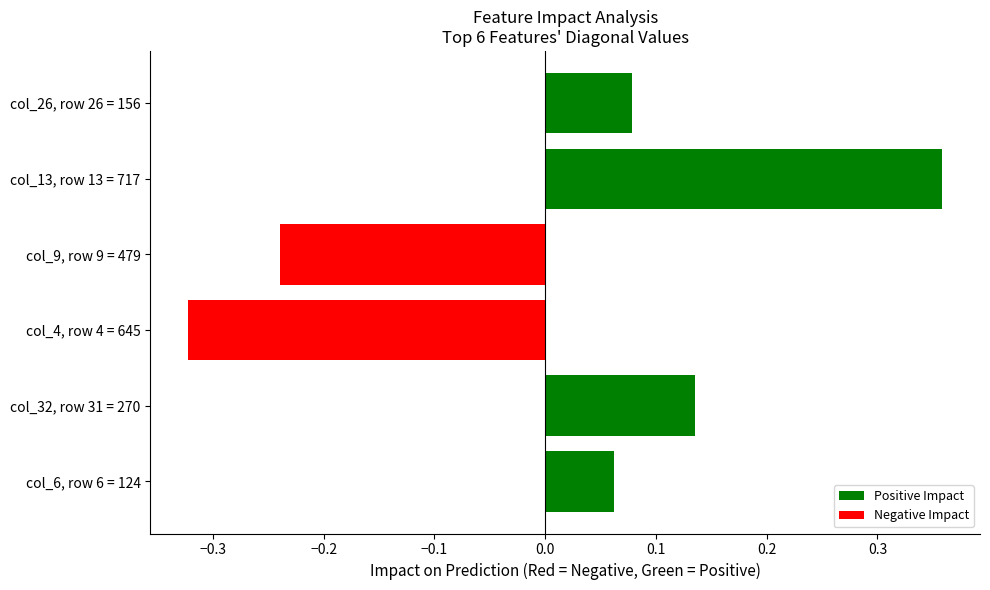

Is it true that the value at col_13, row 13 = 717 is 0.5?

False